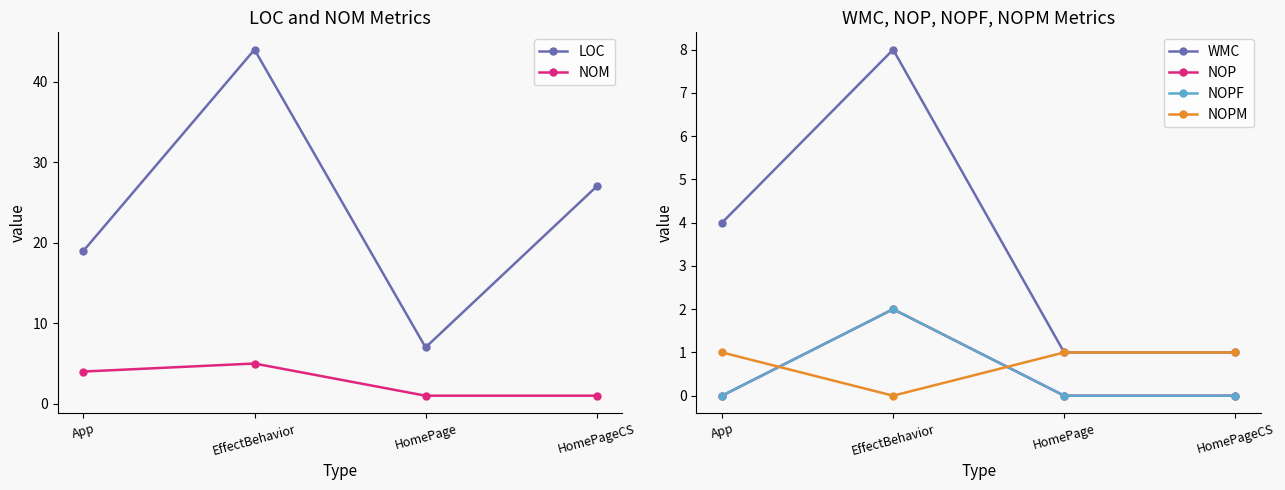

What position from the left is HomePageCS?

4